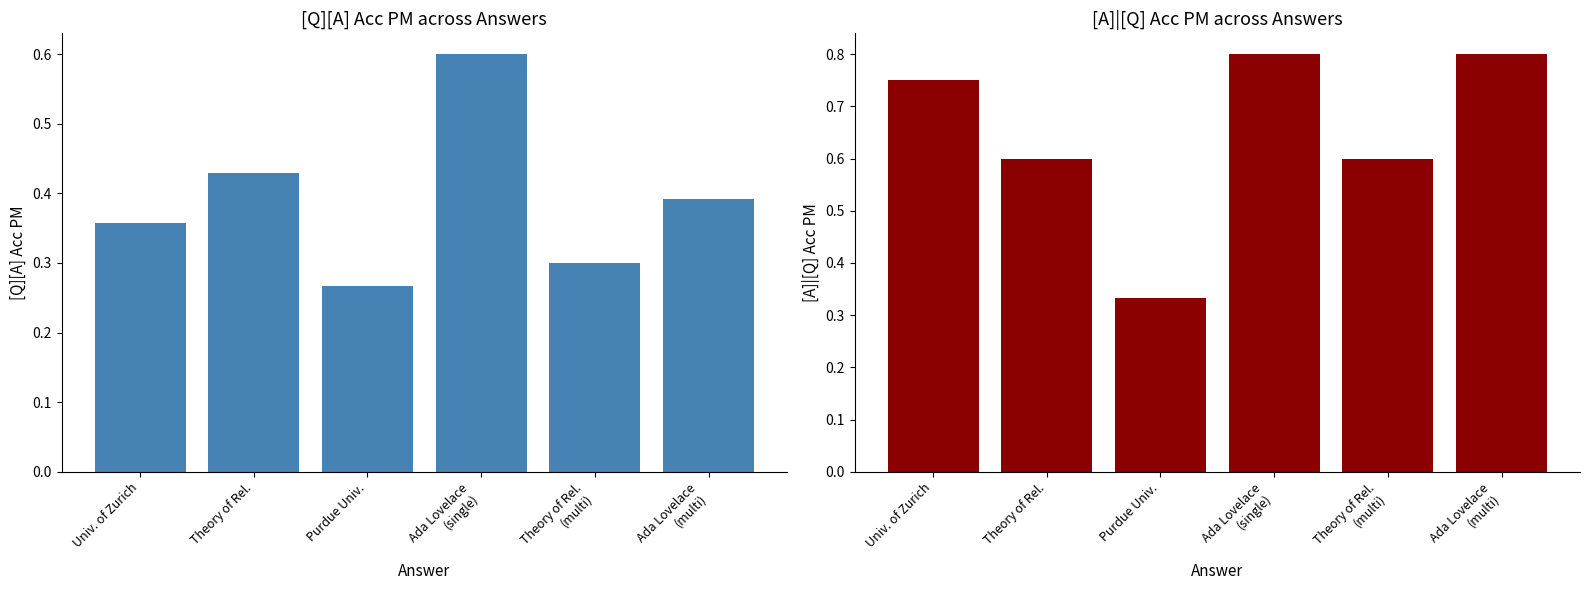

What is the label of the 3rd bar from the right?

Ada Lovelace
(single)